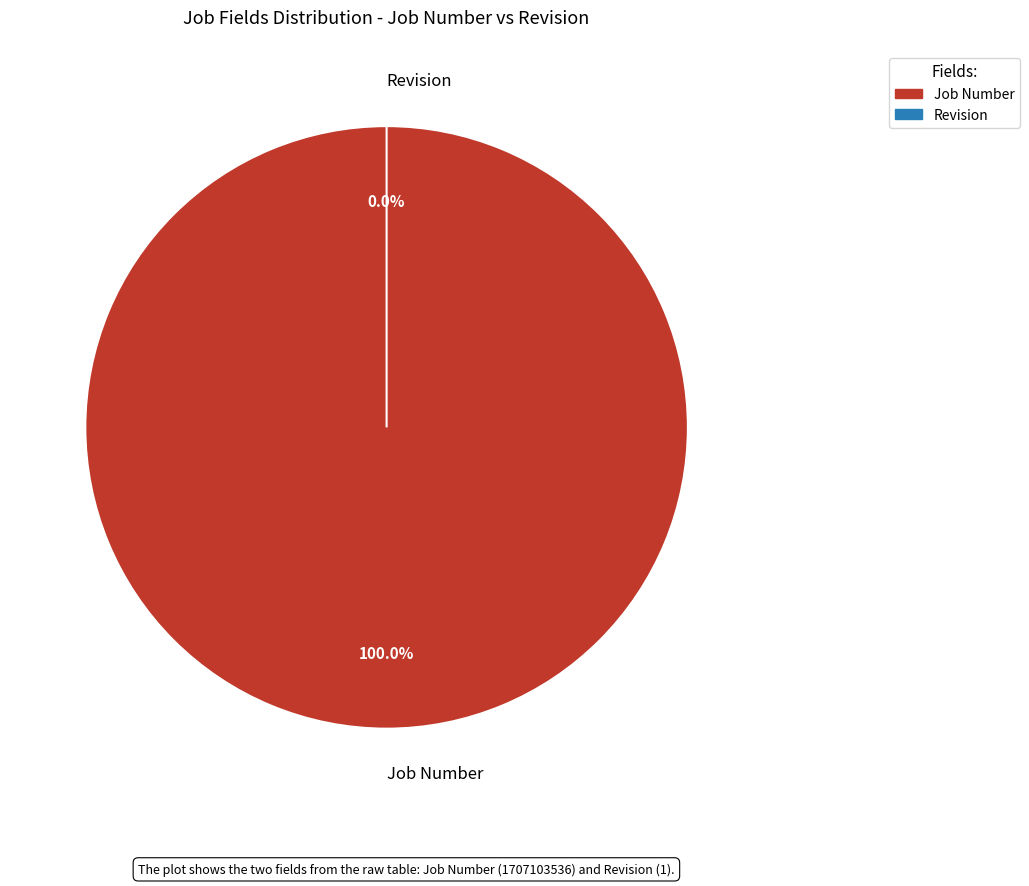

How many segments does this pie chart have?

2